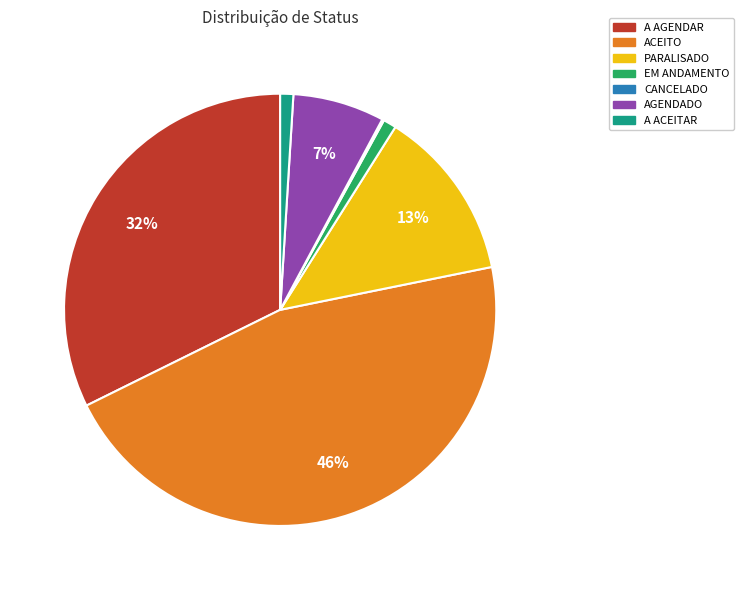

To the nearest percent, what portion does AGENDADO represent?

7%